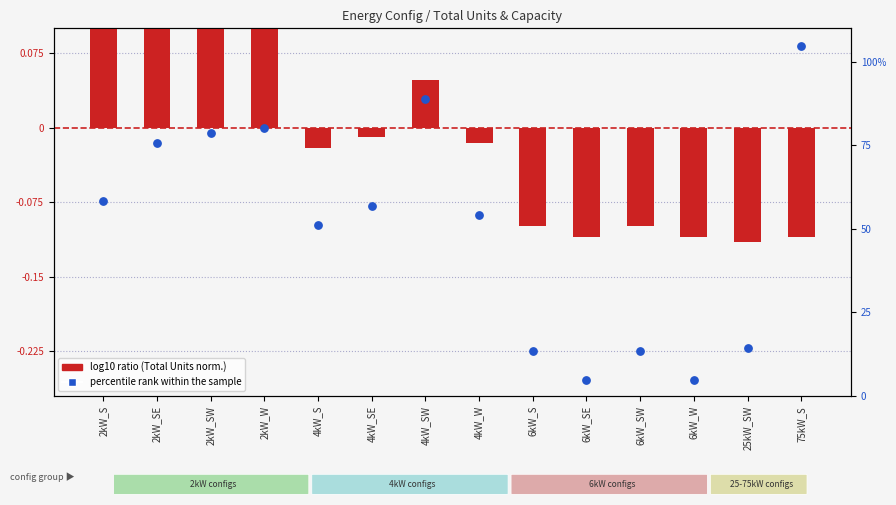

Which series reaches the minimum Y coordinate?

log10 ratio (Total Units norm.)